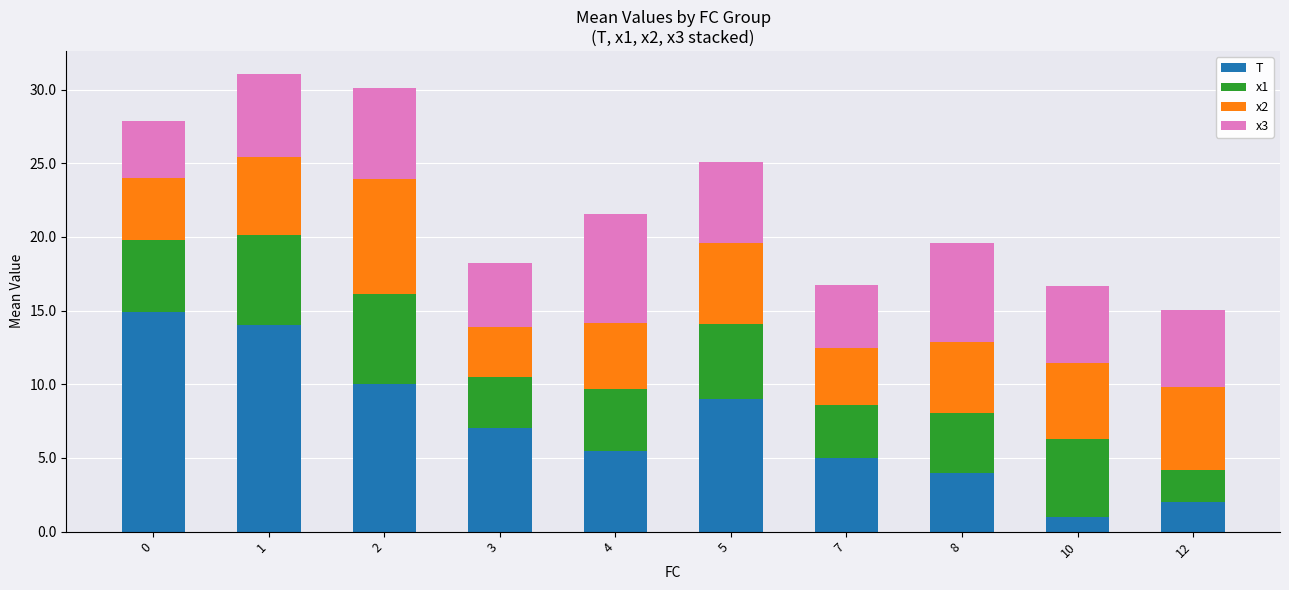

The T series shows 7.3 at 7. True or false?

False